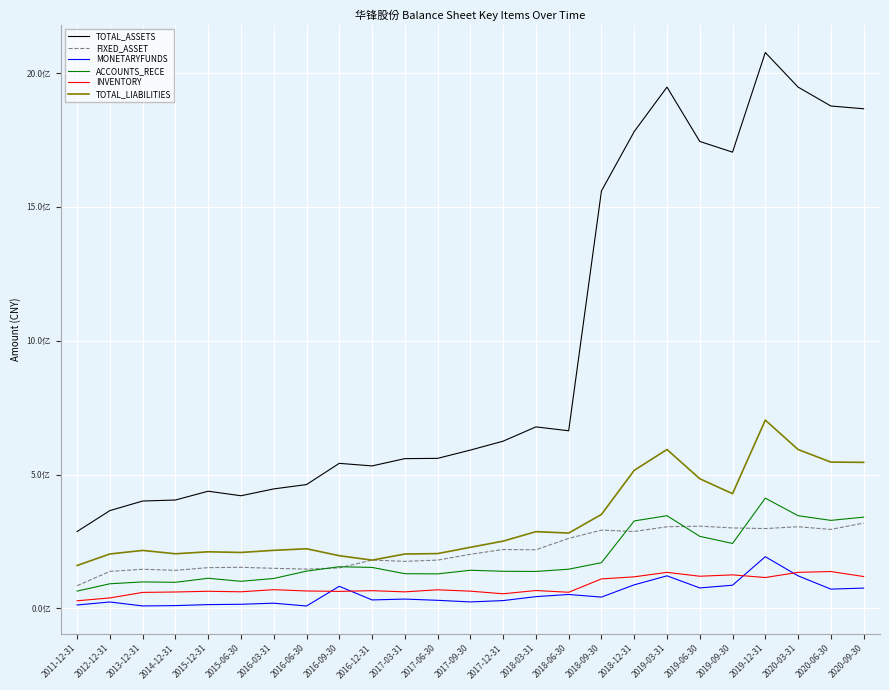

What are all the series names shown in the legend?

TOTAL_ASSETS, FIXED_ASSET, MONETARYFUNDS, ACCOUNTS_RECE, INVENTORY, TOTAL_LIABILITIES